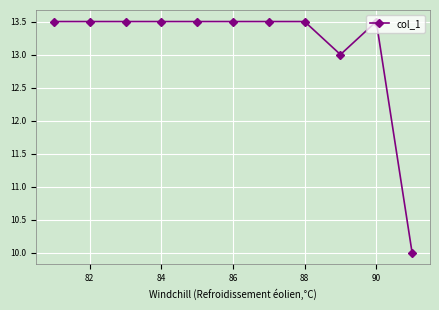

What is the value of the 8th point from the left?

13.5